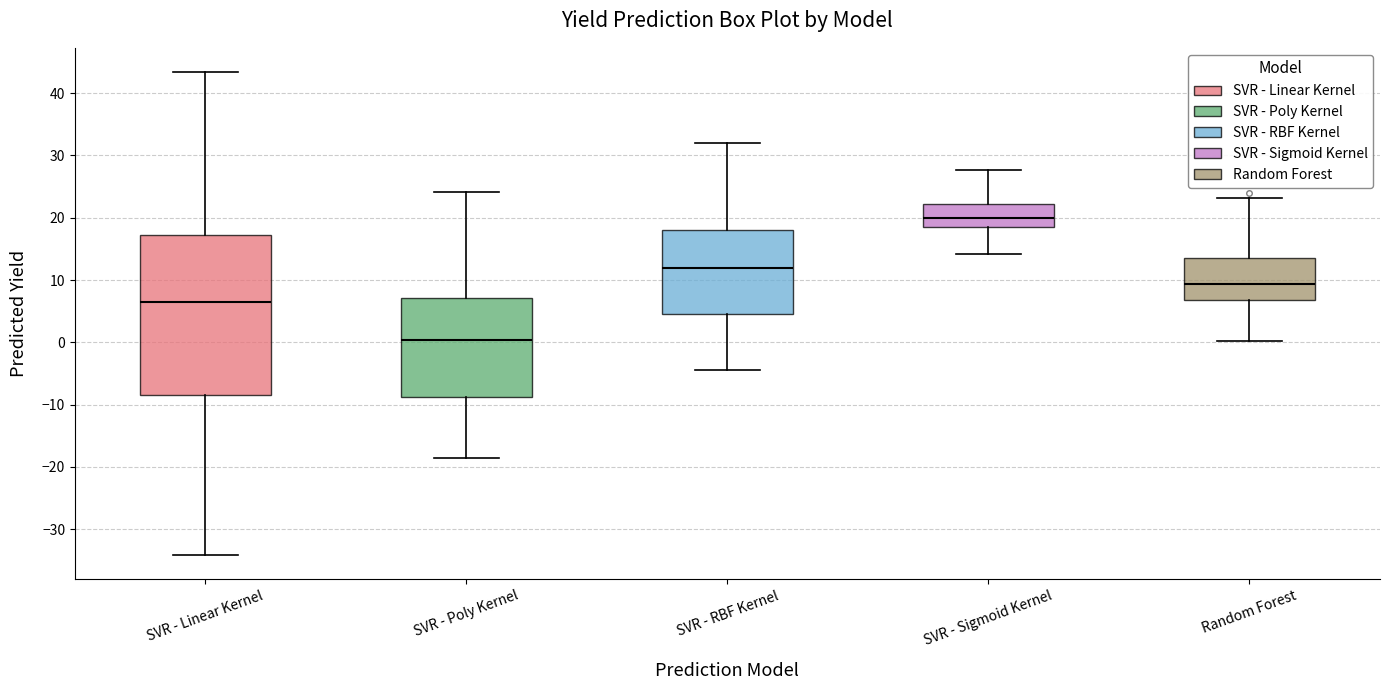

Comparing the boxes themselves (not the whiskers), which one is the tallest?

SVR - Linear Kernel